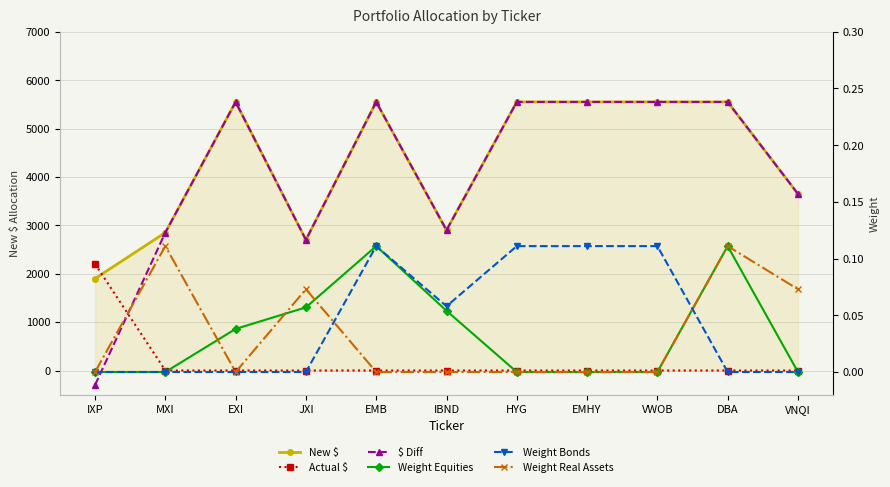

Which series has the widest spread of values?

$ Diff